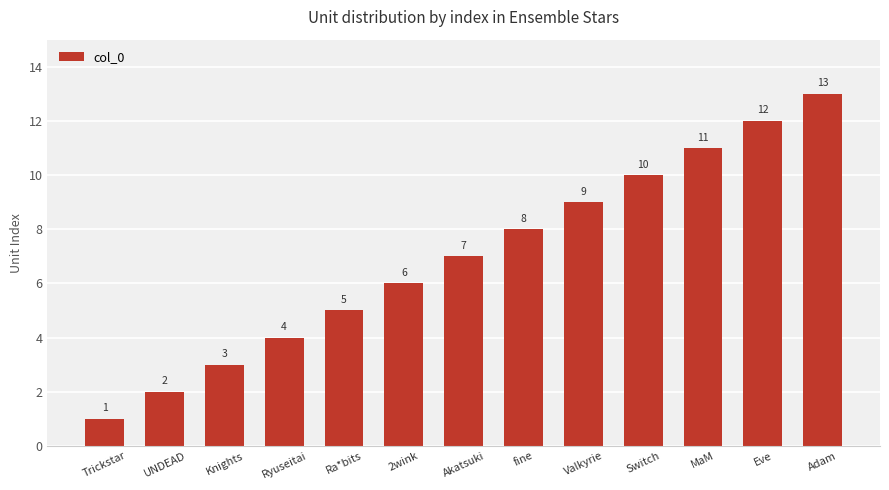

What is the sum of the values at Valkyrie and Ra*bits?

14